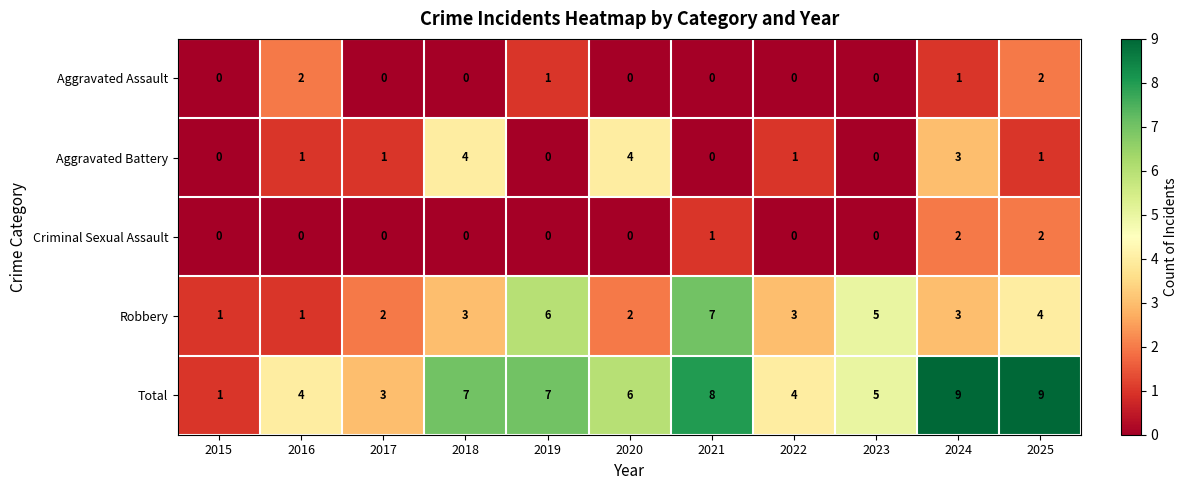

The value of Total at 2018 is 7. True or false?

True